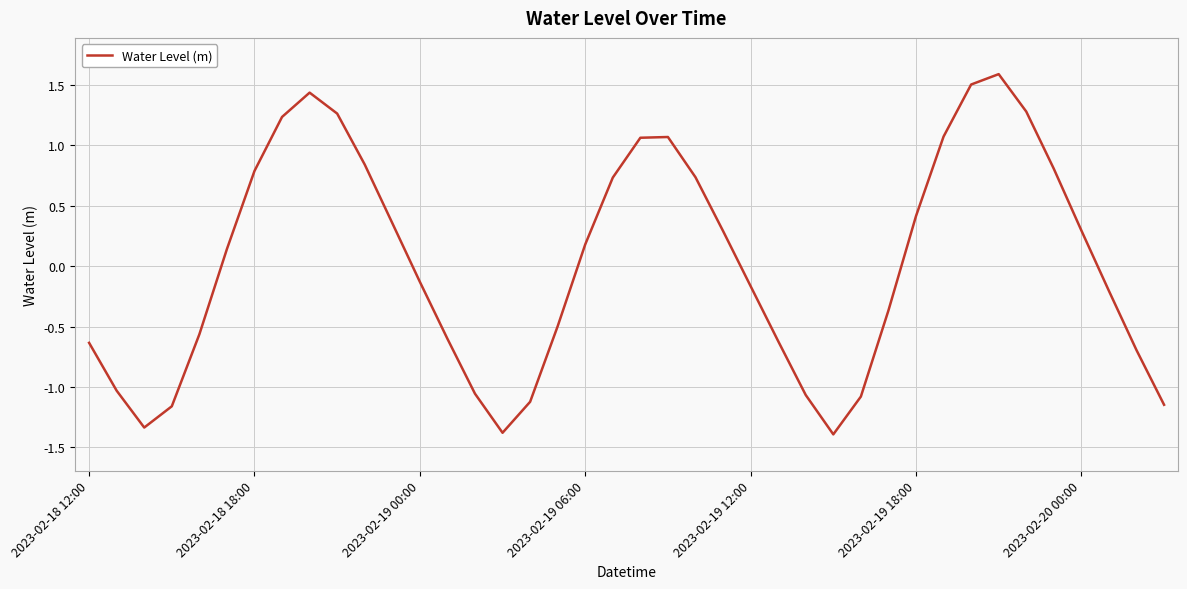

What is the smallest value displayed?

-1.4